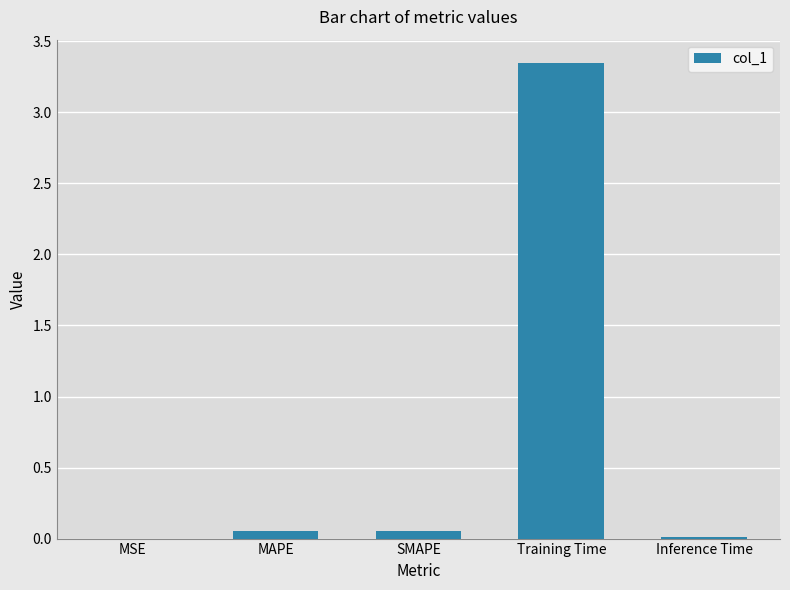

True or false: the data shows 4.9 at Training Time.

False